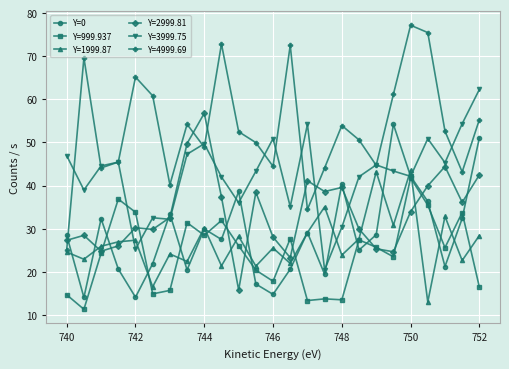

Which series has the widest spread of values?

Y=4999.69